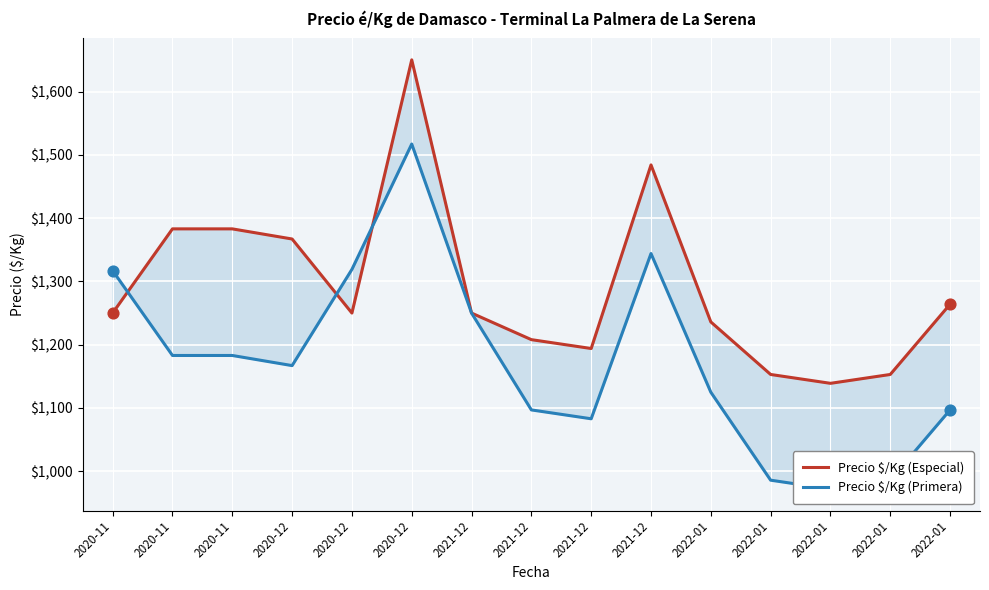

Which series reaches the minimum Y coordinate?

Precio $/Kg (Primera)